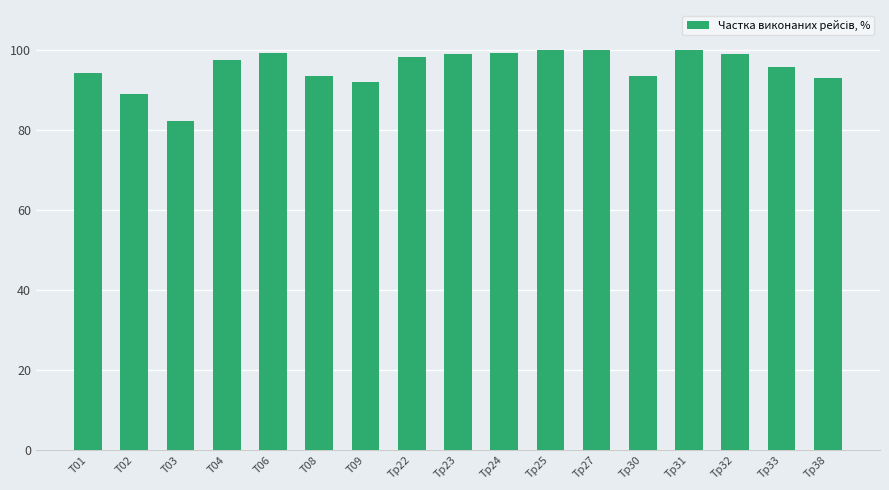

How many data points are less than 97?

8